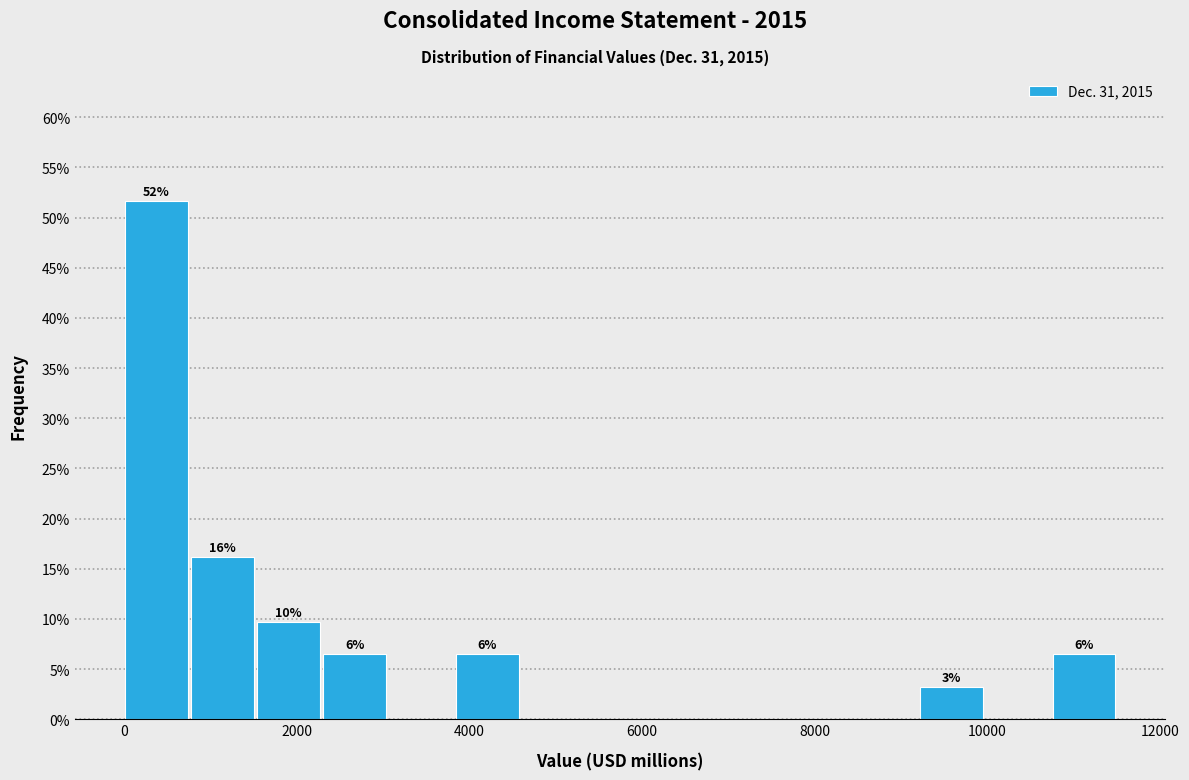

Around what value on the x-axis is the tallest bar? Give the approximate position of its centre, as read against the axis.

400